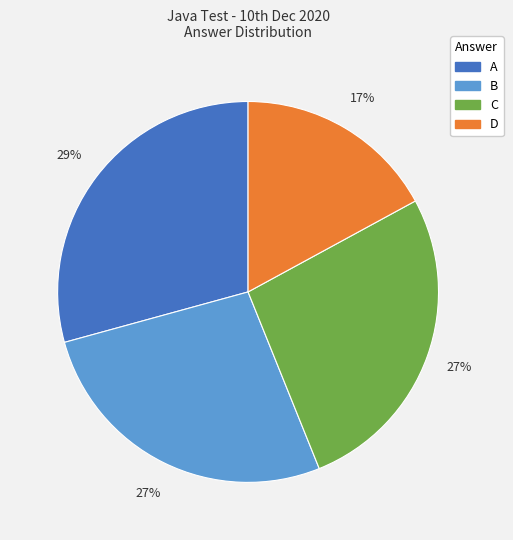

To the nearest percent, what is the combined percentage of A and D?

46%